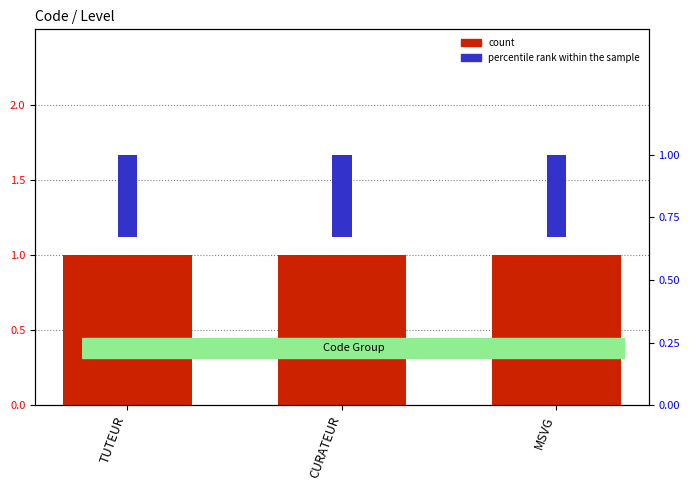

Is the value of count at TUTEUR greater than the value of percentile rank within the sample at MSVG?

Yes